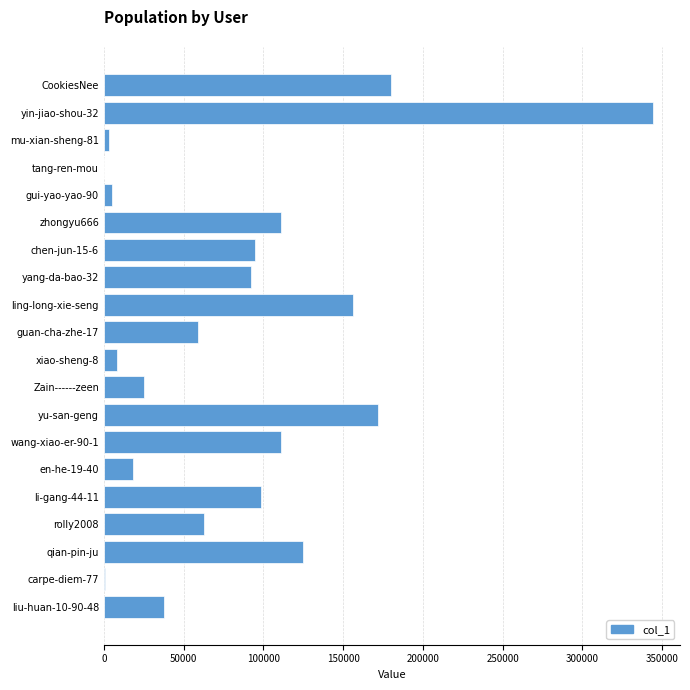

What is the ratio of the value at rolly2008 to the value at Zain------zeen?

2.5